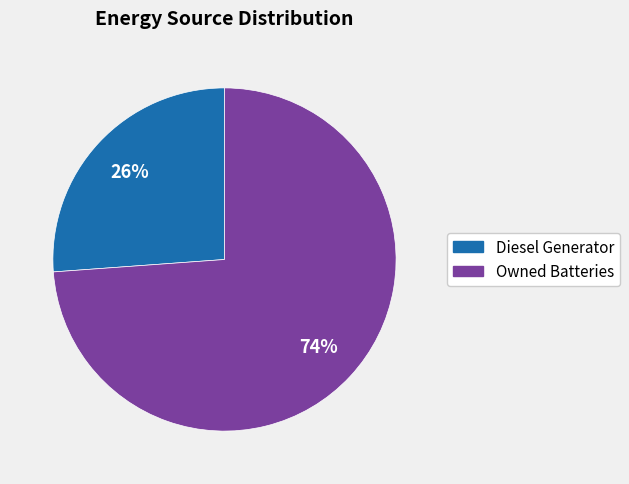

Does any single category account for the majority?

Yes